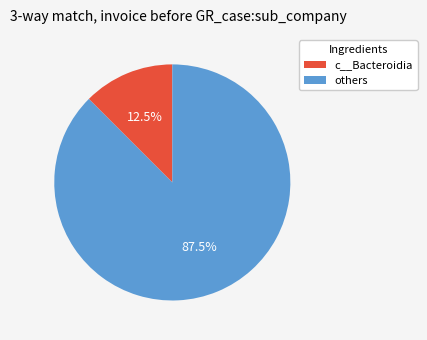

Is there any slice that represents more than half of the pie?

Yes